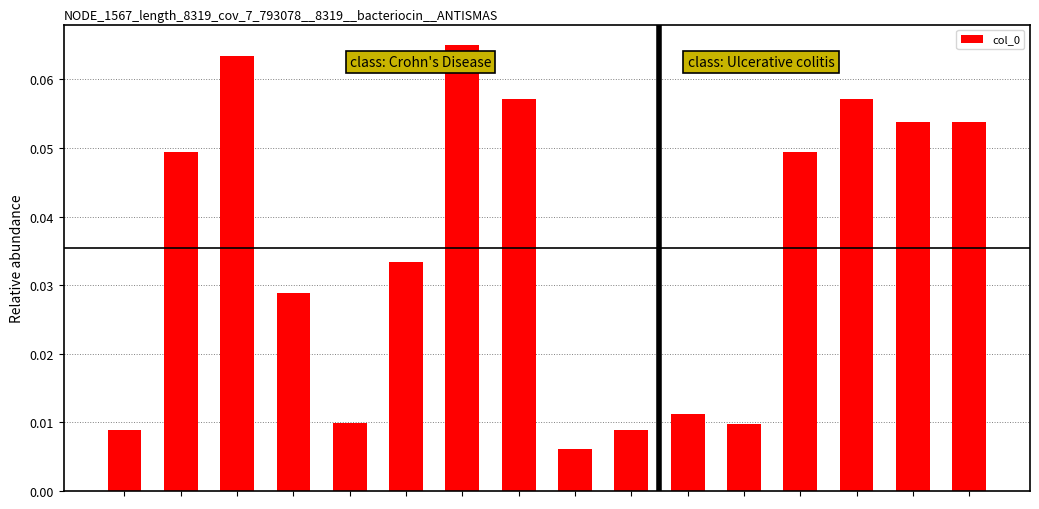

What is the sum of all values?

0.6